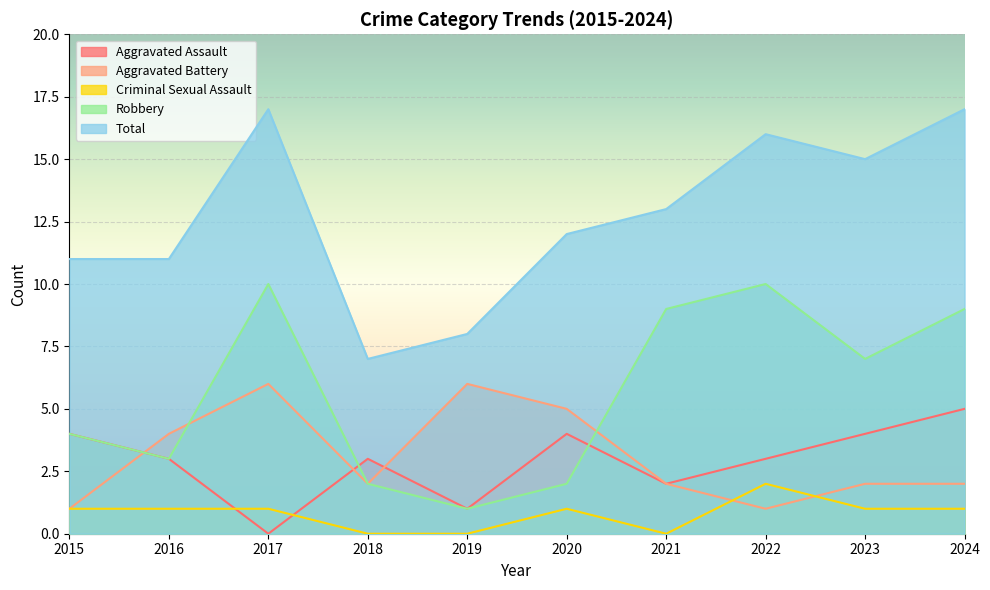

True or false: Robbery has more than 0 points higher than both neighbors.

True